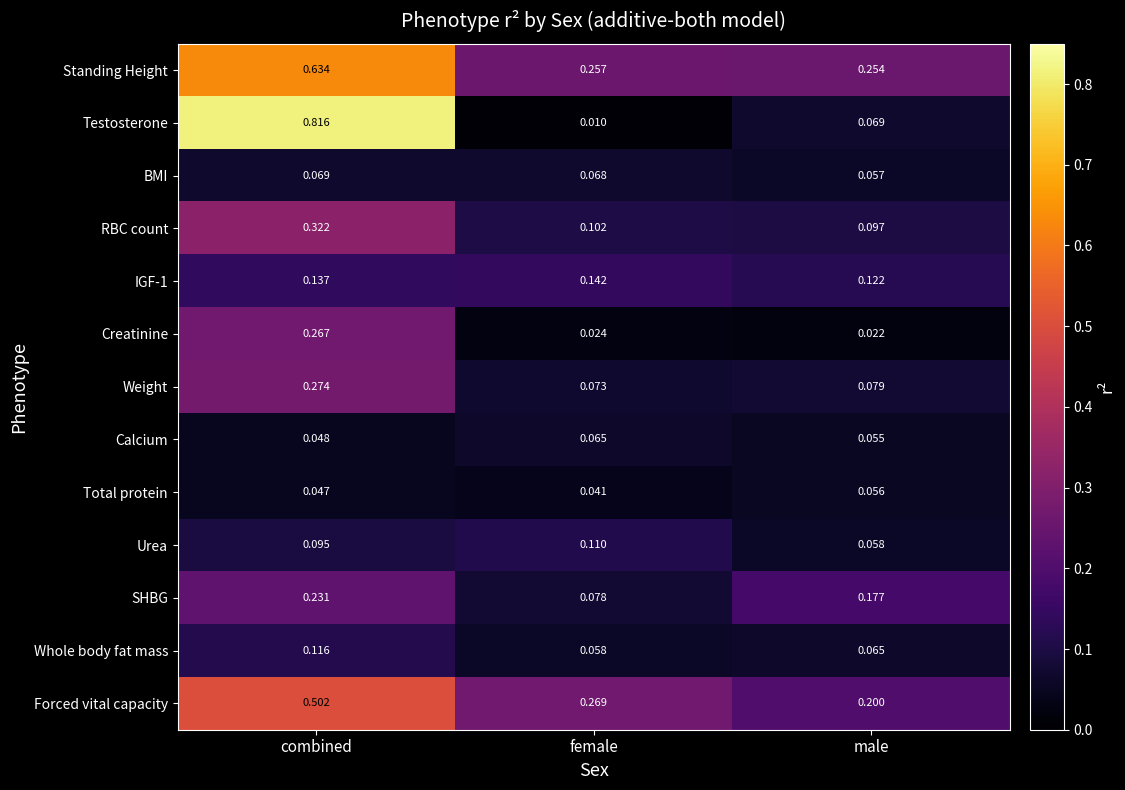

List the series in order of their peak value, lowest first.

Total protein, Calcium, BMI, Urea, Whole body fat mass, IGF-1, SHBG, Creatinine, Weight, RBC count, Forced vital capacity, Standing Height, Testosterone